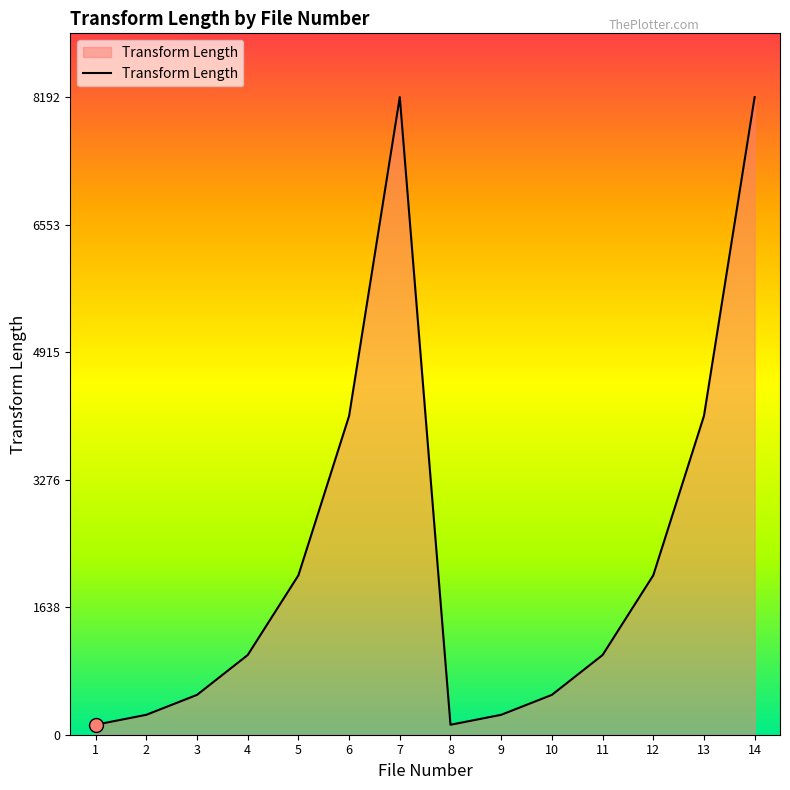

Reading left to right, extract all data points from this chart.

128	256	512	1024	2048	4096	8192	128	256	512	1024	2048	4096	8192